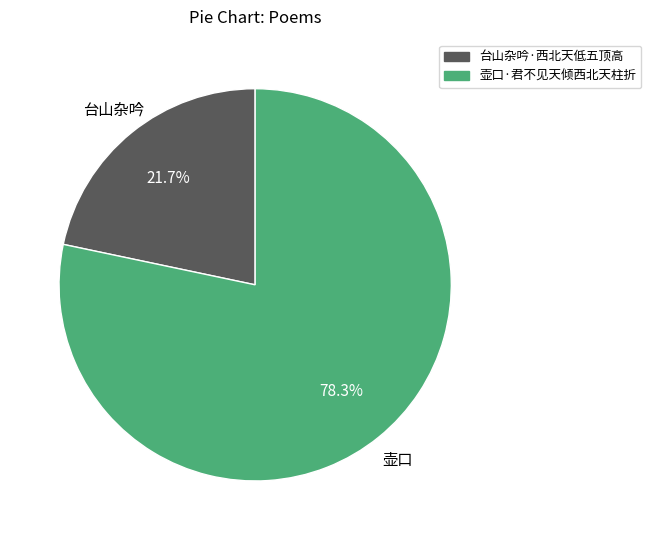

Combined, what portion of the pie is 壶口·君不见天倾西北天柱折 and 台山杂吟·西北天低五顶高?

100.0%